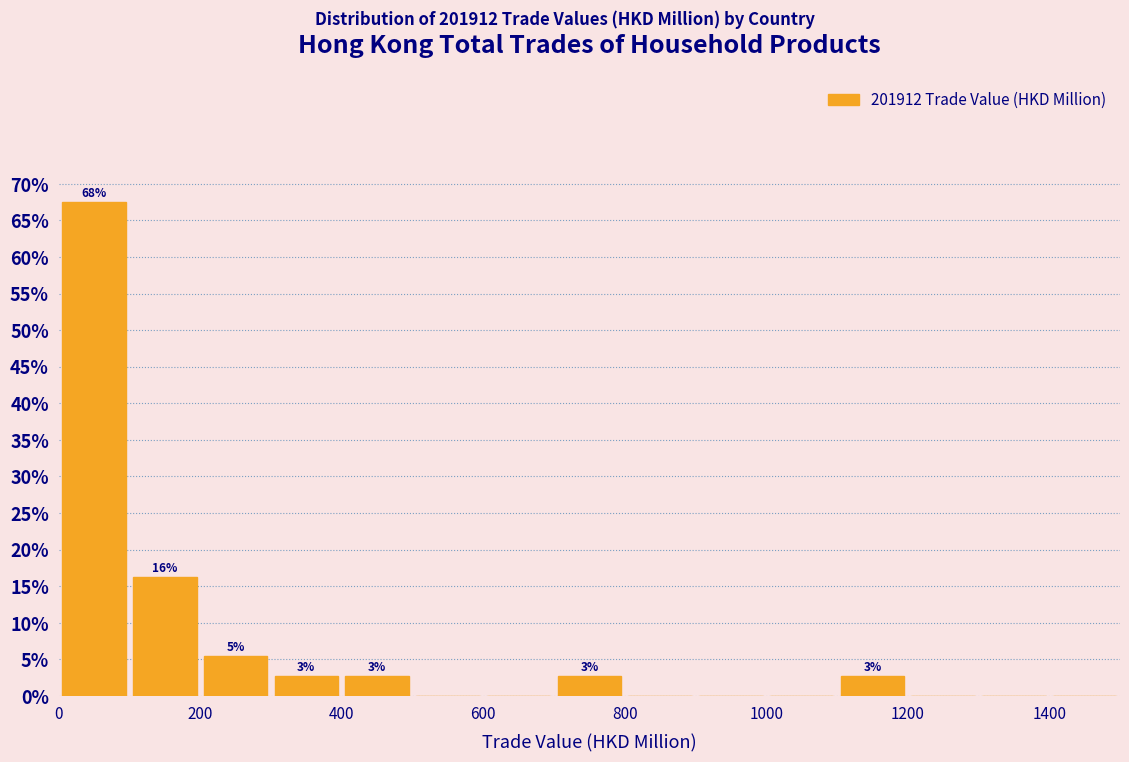

Which range on the x-axis has the tallest bar?

0 to 100